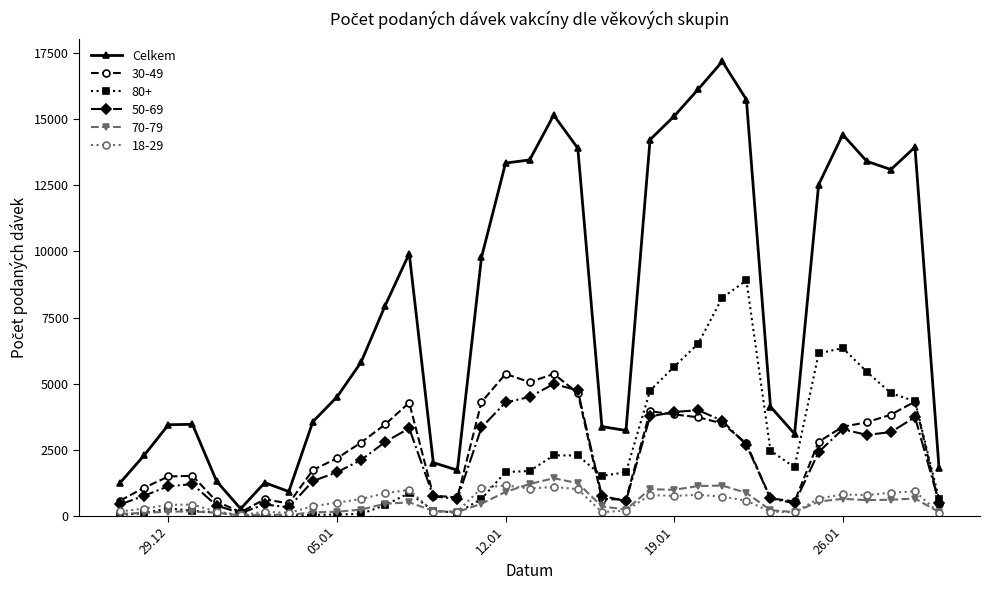

Which series has the largest range (max minus min)?

Celkem